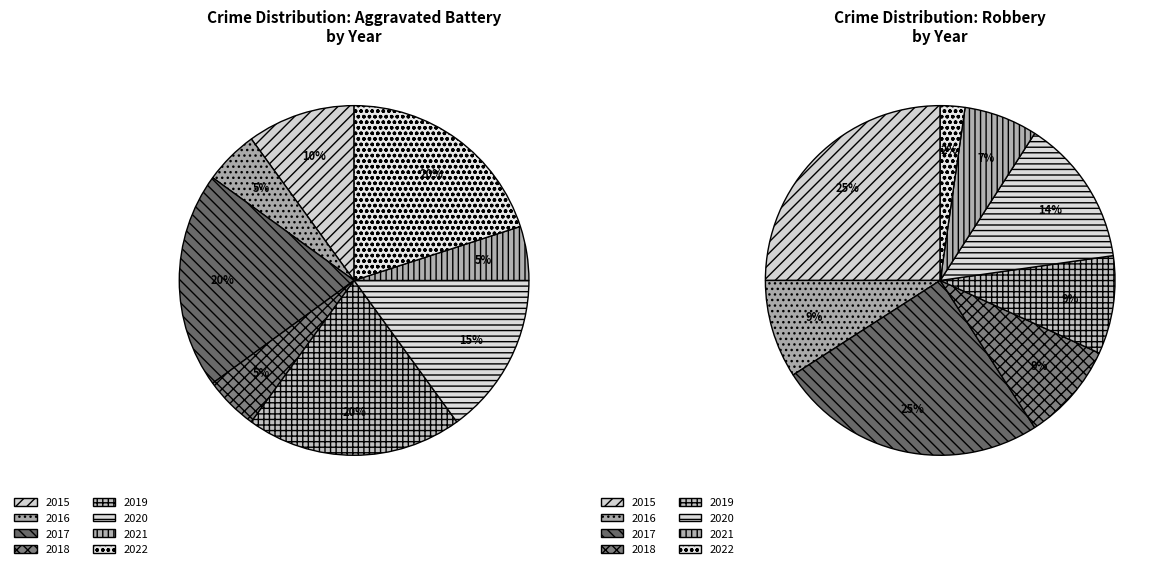

Rank the categories by value from lowest to highest.

2016, 2018, 2021, 2015, 2020, 2017, 2019, 2022